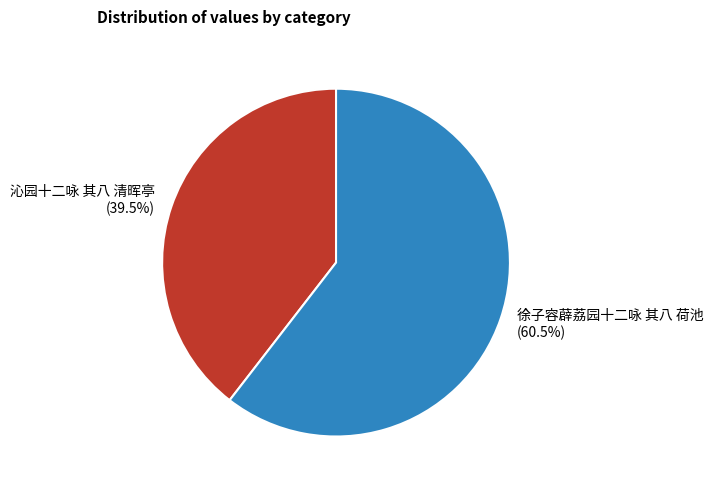

What portion of the pie excludes 徐子容薜荔园十二咏 其八 荷池?

39.5%